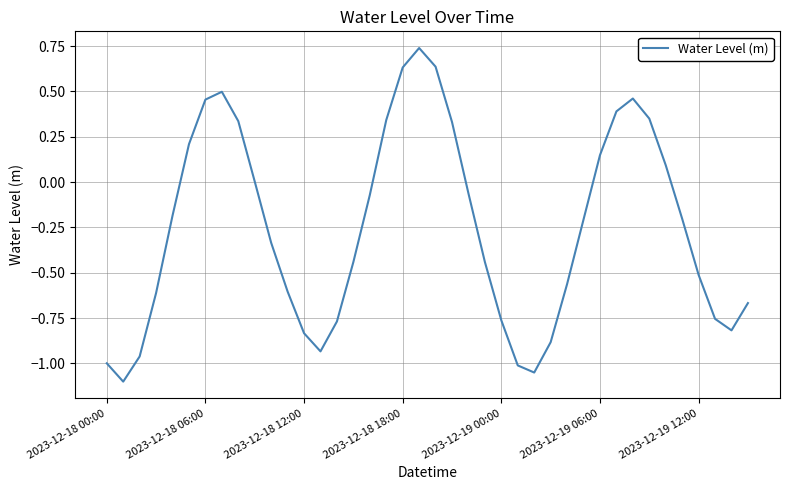

What is the difference between the maximum and minimum values?

1.8